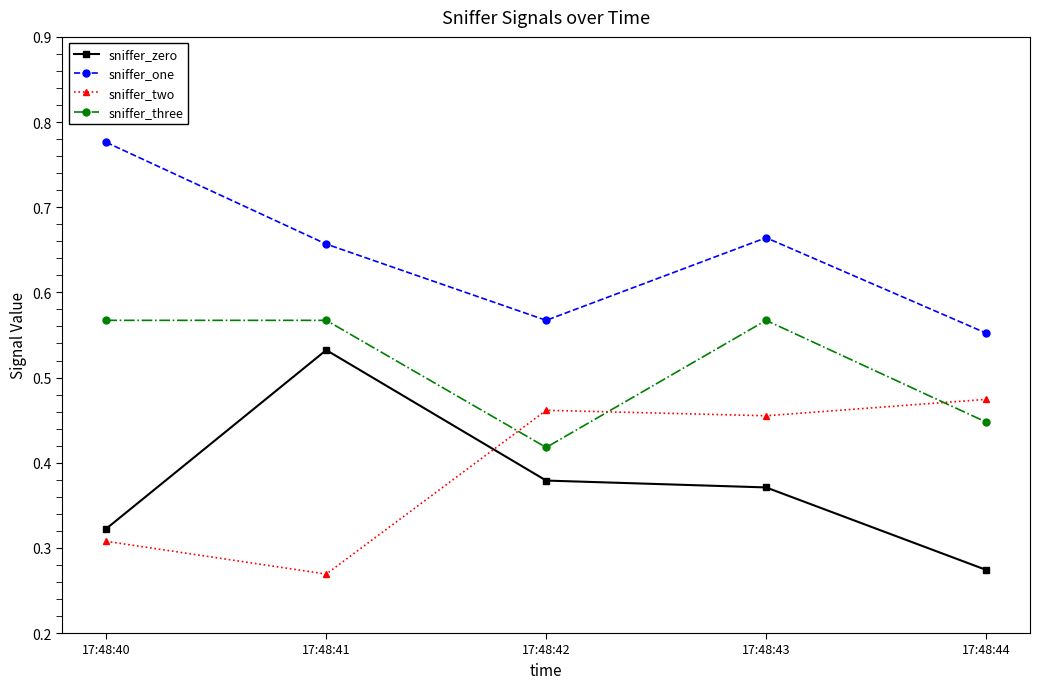

Between which two adjacent categories do sniffer_zero and sniffer_two first intersect?

17:48:41 and 17:48:42